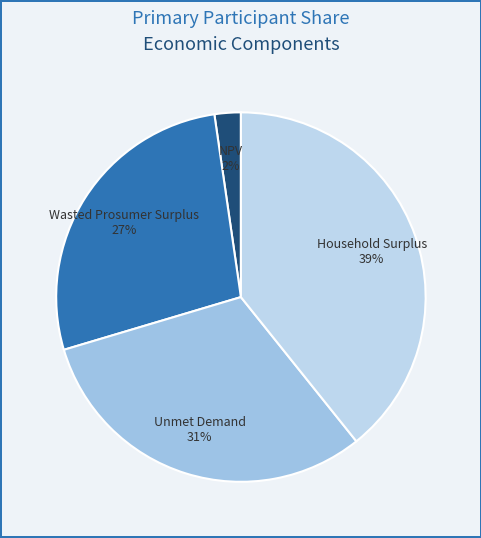

Combined, do Unmet Demand 31% and Household Surplus 39% account for over 50%?

Yes